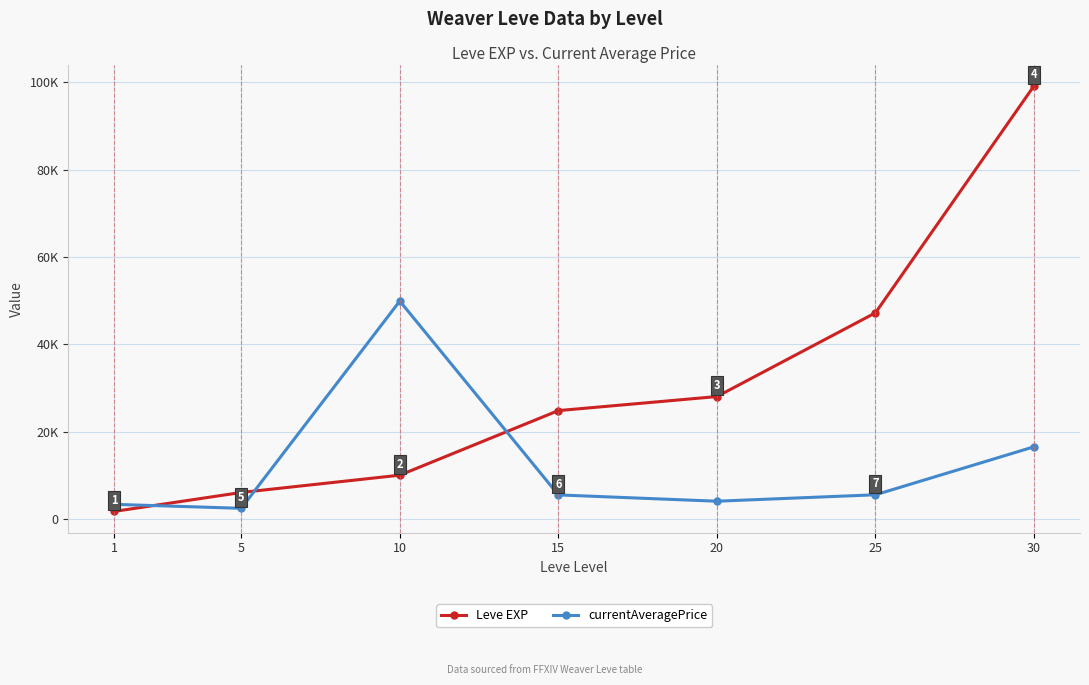

Reading left to right, extract all data points from this chart.

Leve EXP: 1=1690	5=6030	10=9990	15=24790	20=28010	25=47200	30=99220
currentAveragePrice: 1=3307	5=2395	10=49898	15=5468	20=4026	25=5497	30=16500